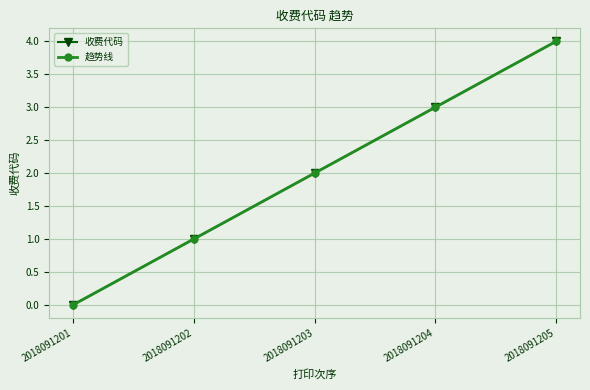

Is this an area chart (filled region under the line)?

No